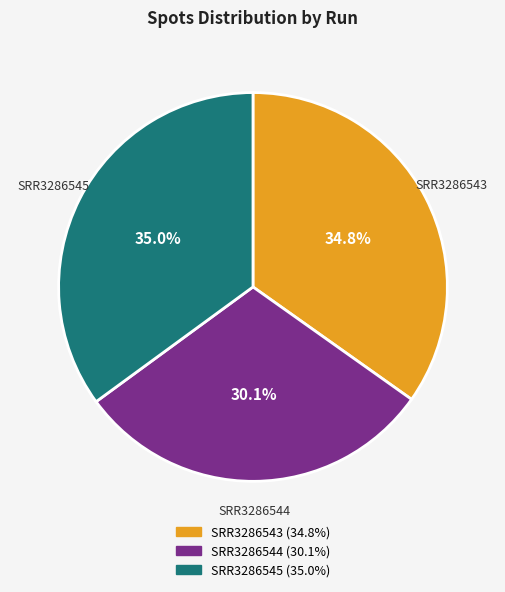

Is SRR3286544 the majority of the pie?

No